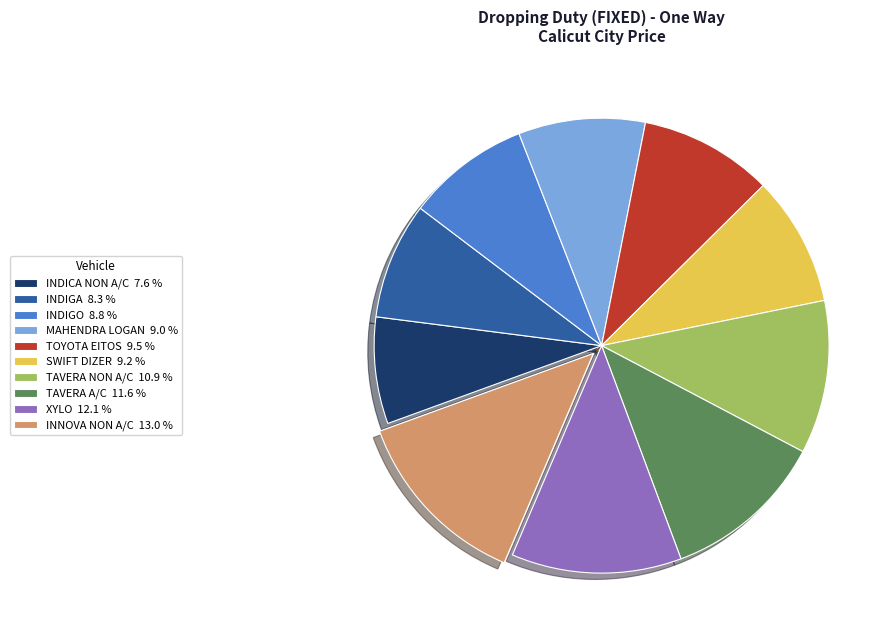

Which slice is the largest?

INNOVA NON A/C